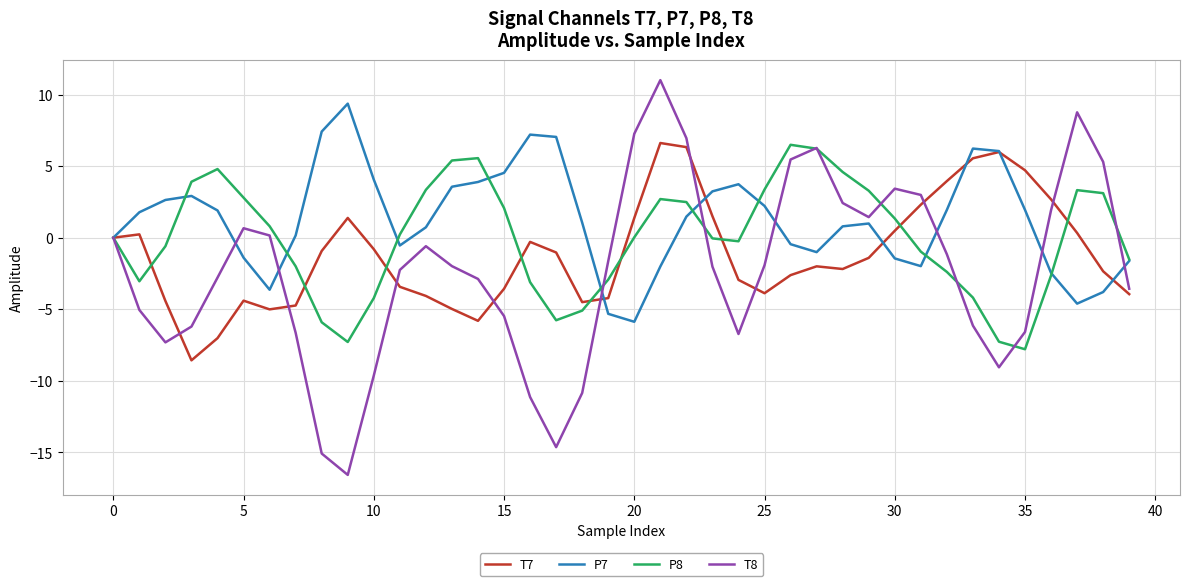

Which series has the largest total across all categories?

P7